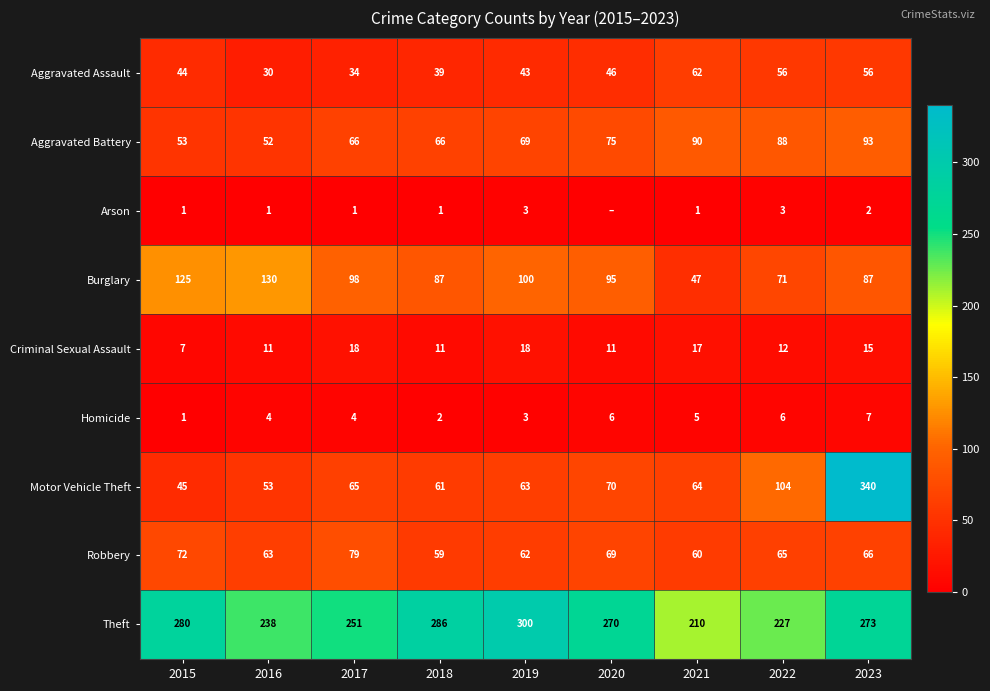

Between 2021 and 2022, which series saw the biggest shift?

Motor Vehicle Theft